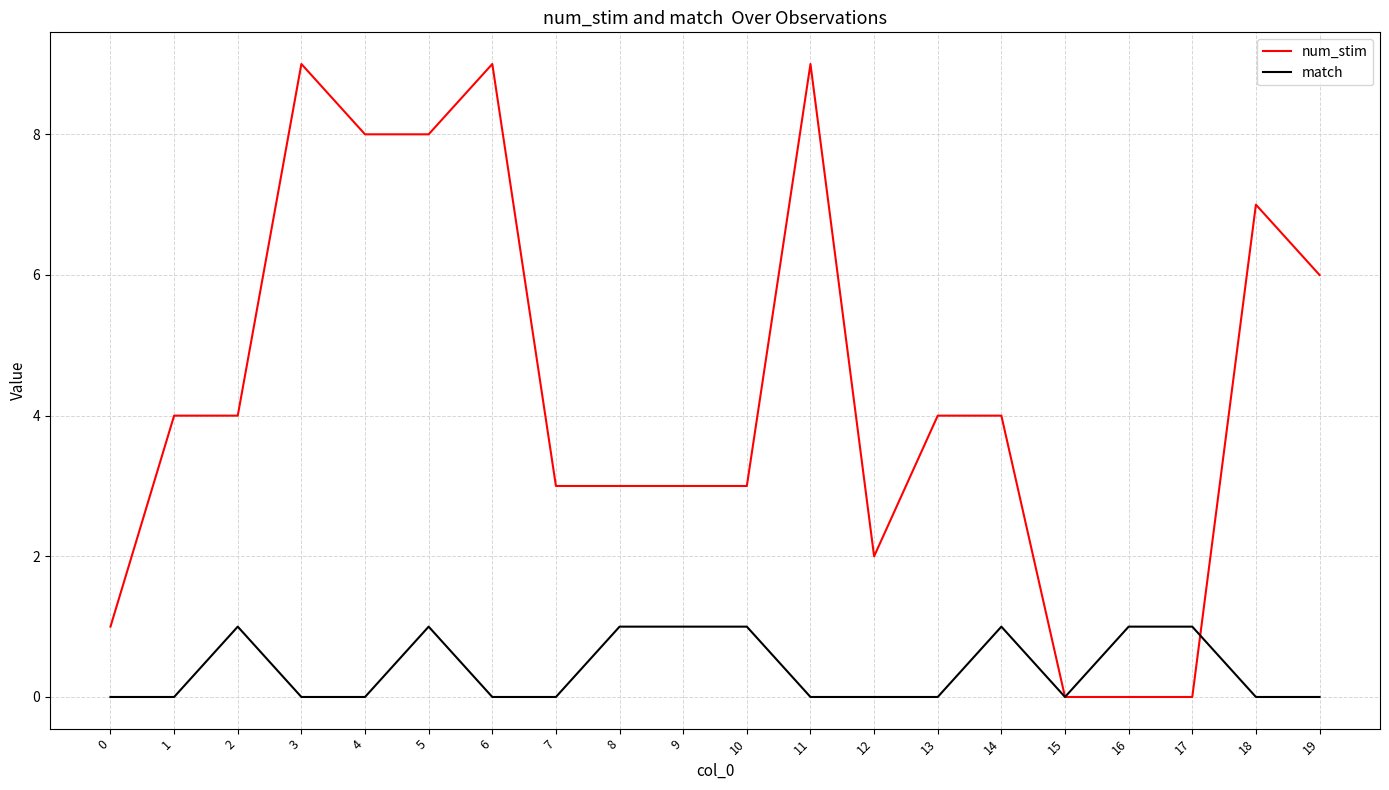

What is the average value of the num_stim series?

4